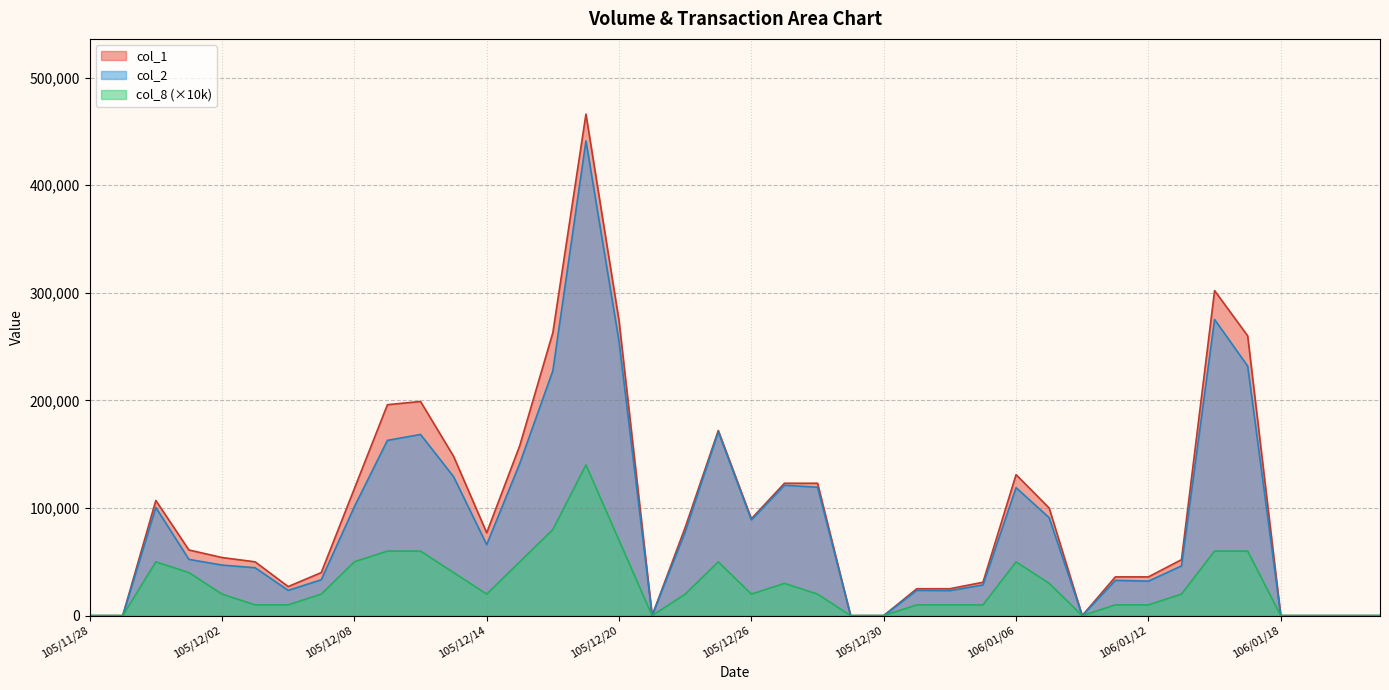

The col_8 series shows 10000 at 105/12/06. True or false?

True